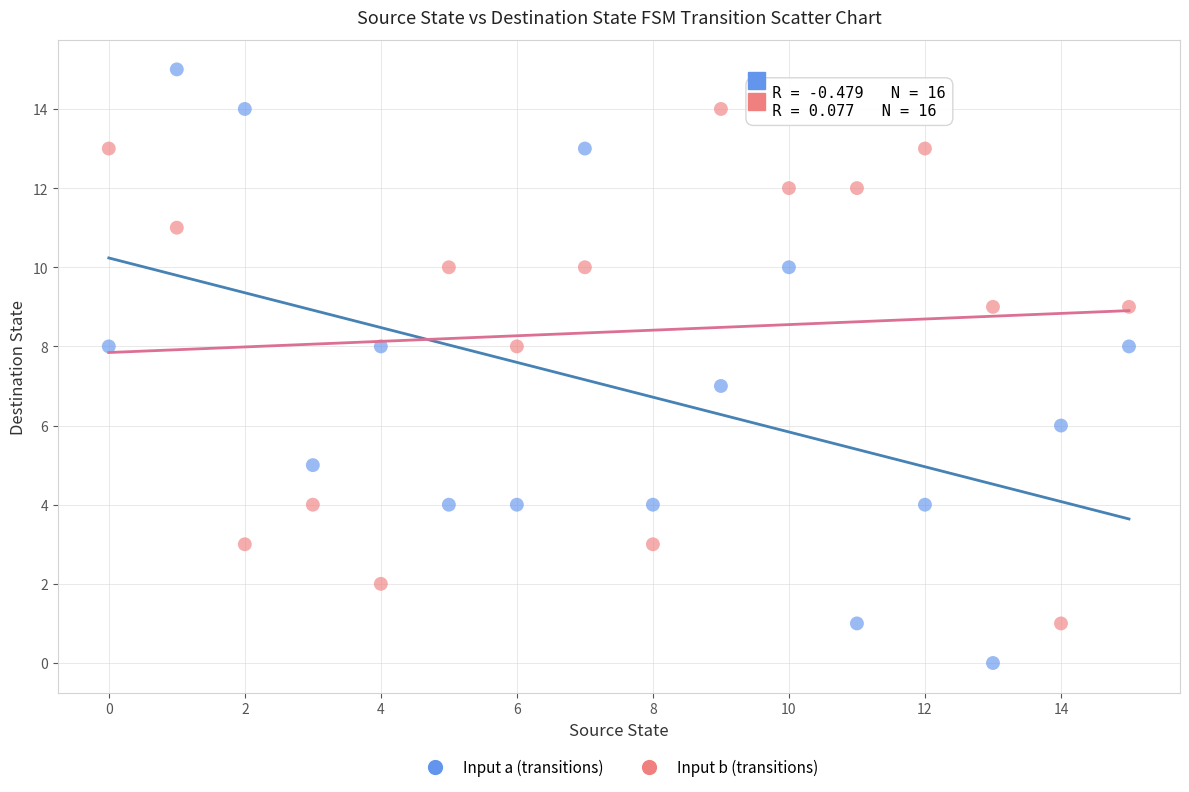

Across all data points, what is the range of Y values (max minus min)?

15